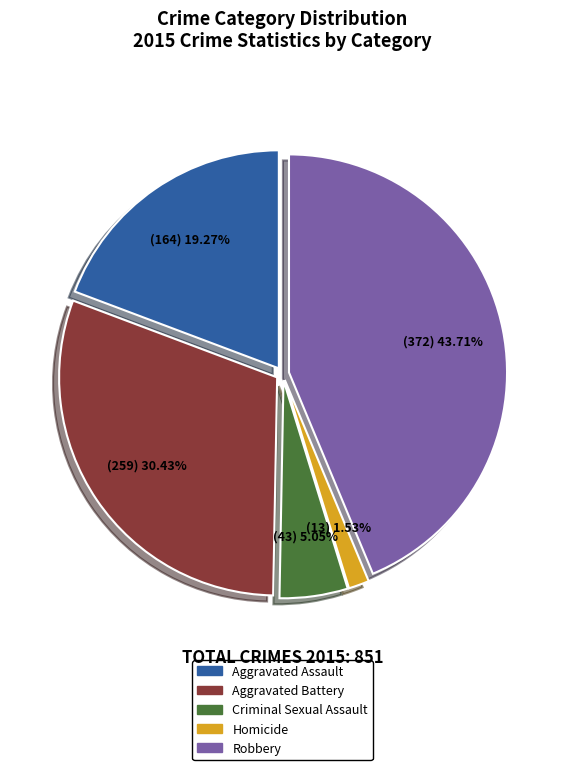

What is the total percentage of Aggravated Assault and Homicide?

20.8%